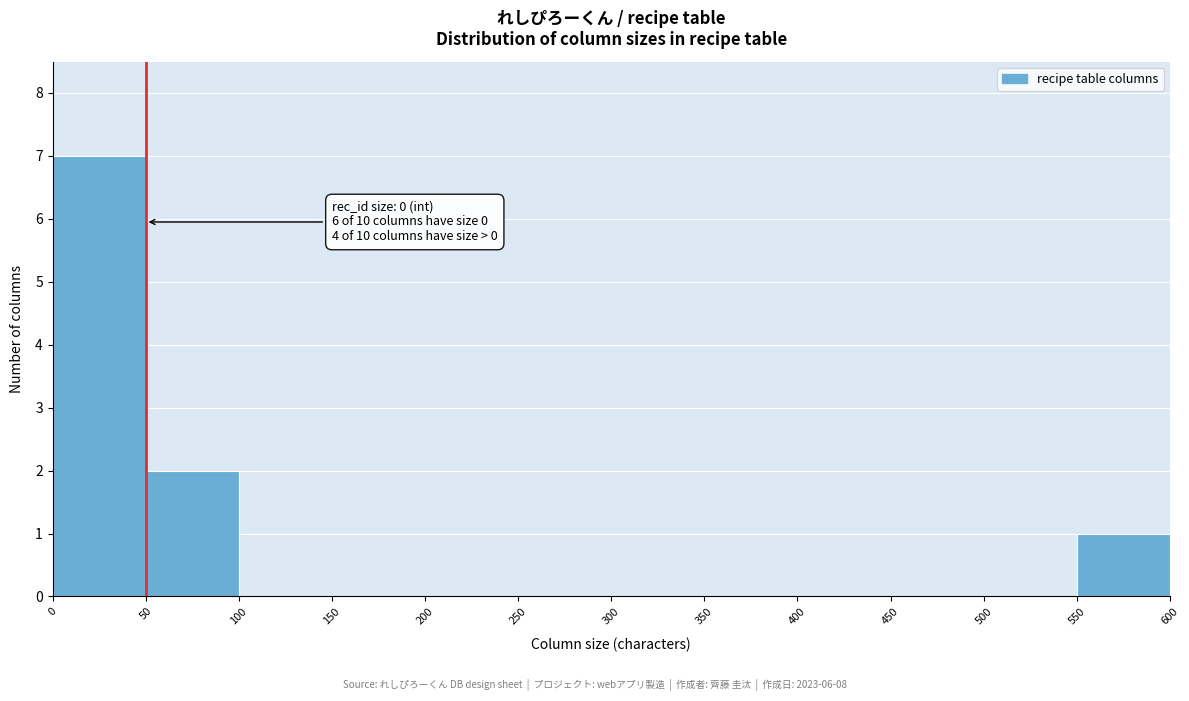

Which range on the x-axis has the tallest bar?

0 to 50